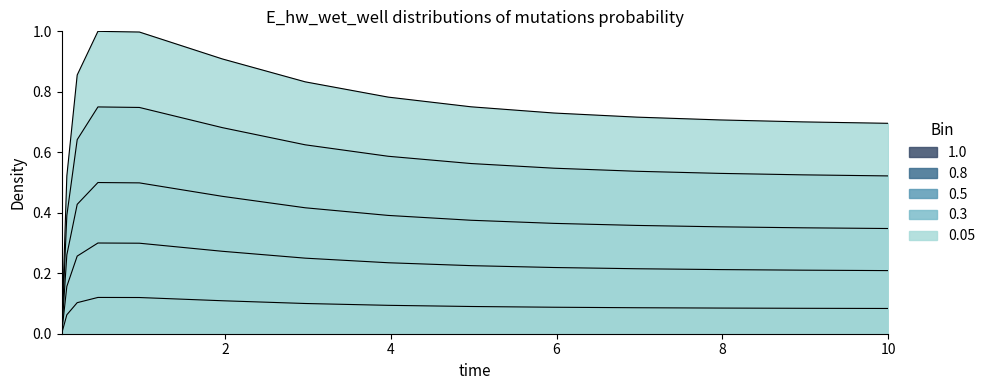

How many values exceed 0?

14